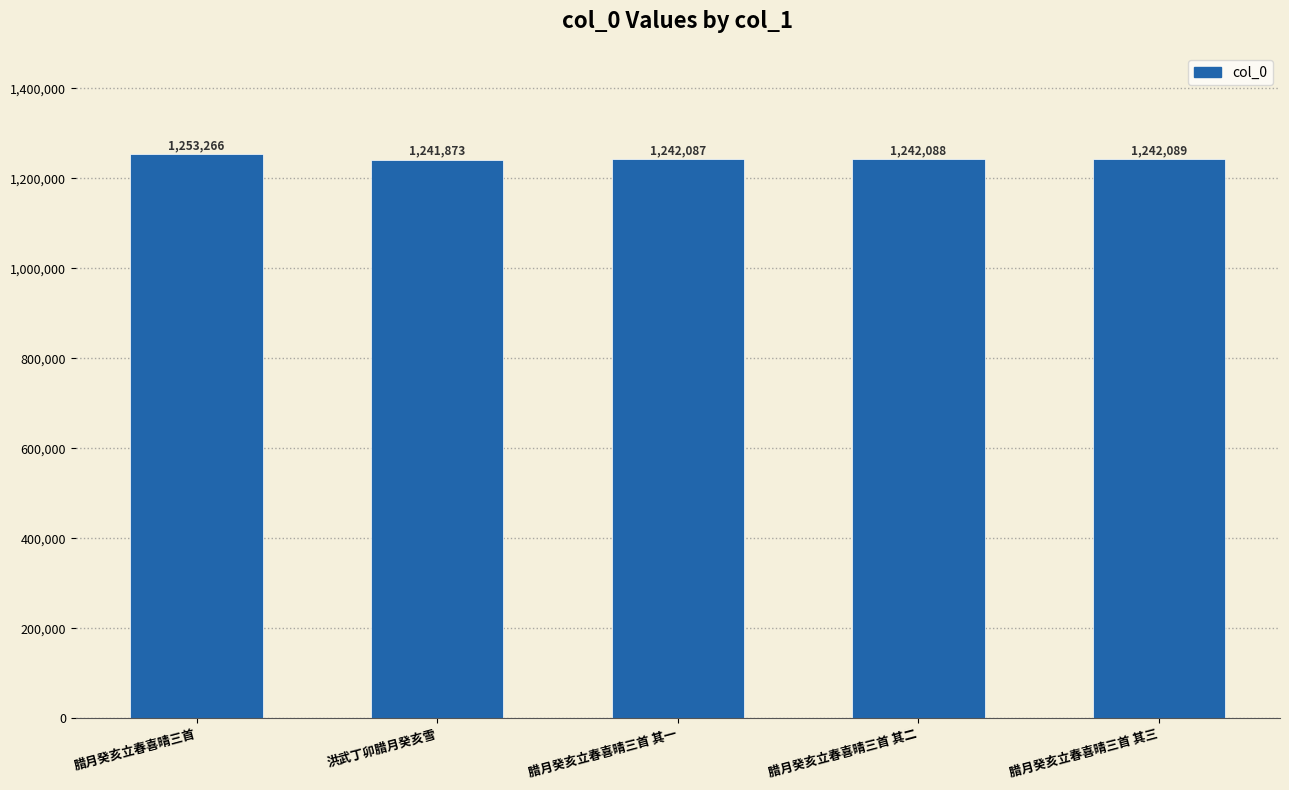

Are the bars horizontal?

No